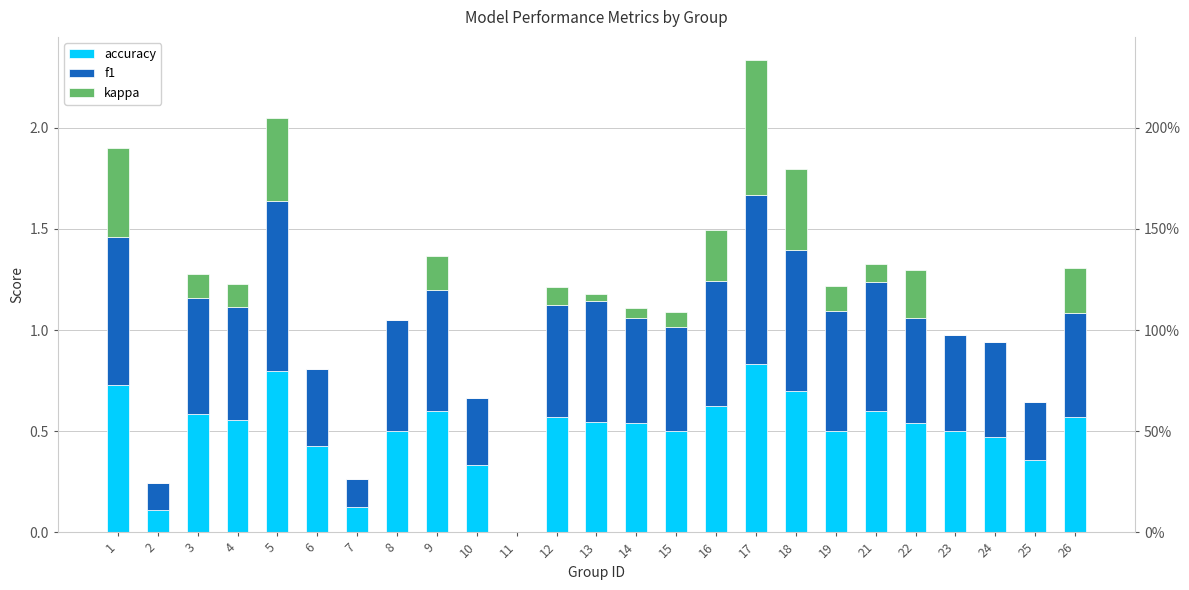

What is the maximum value for kappa?

0.7